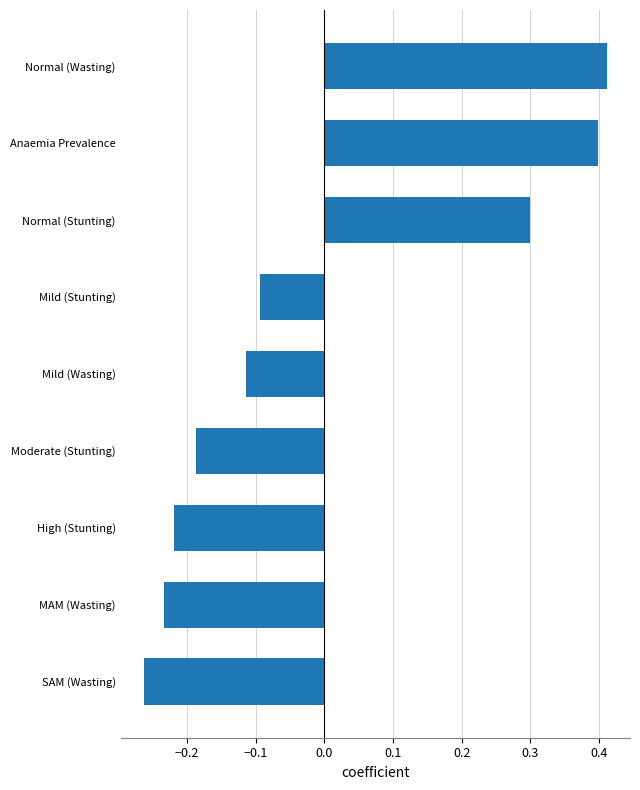

Which category has the highest value across all series?

Normal (Wasting)